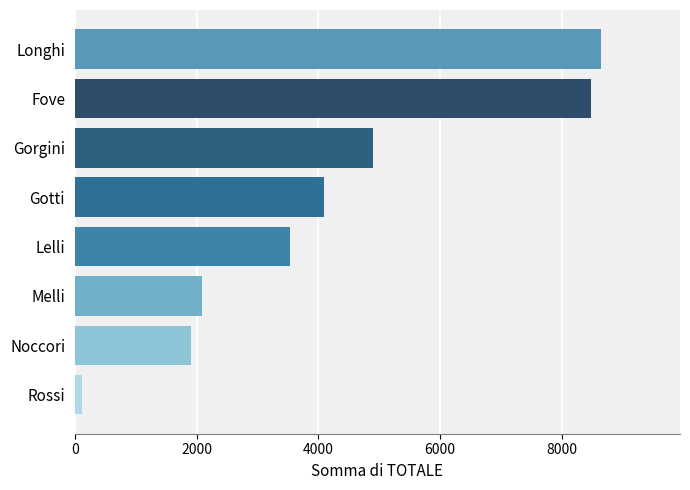

What is the ratio of the value at Gorgini to the value at Longhi?

0.6